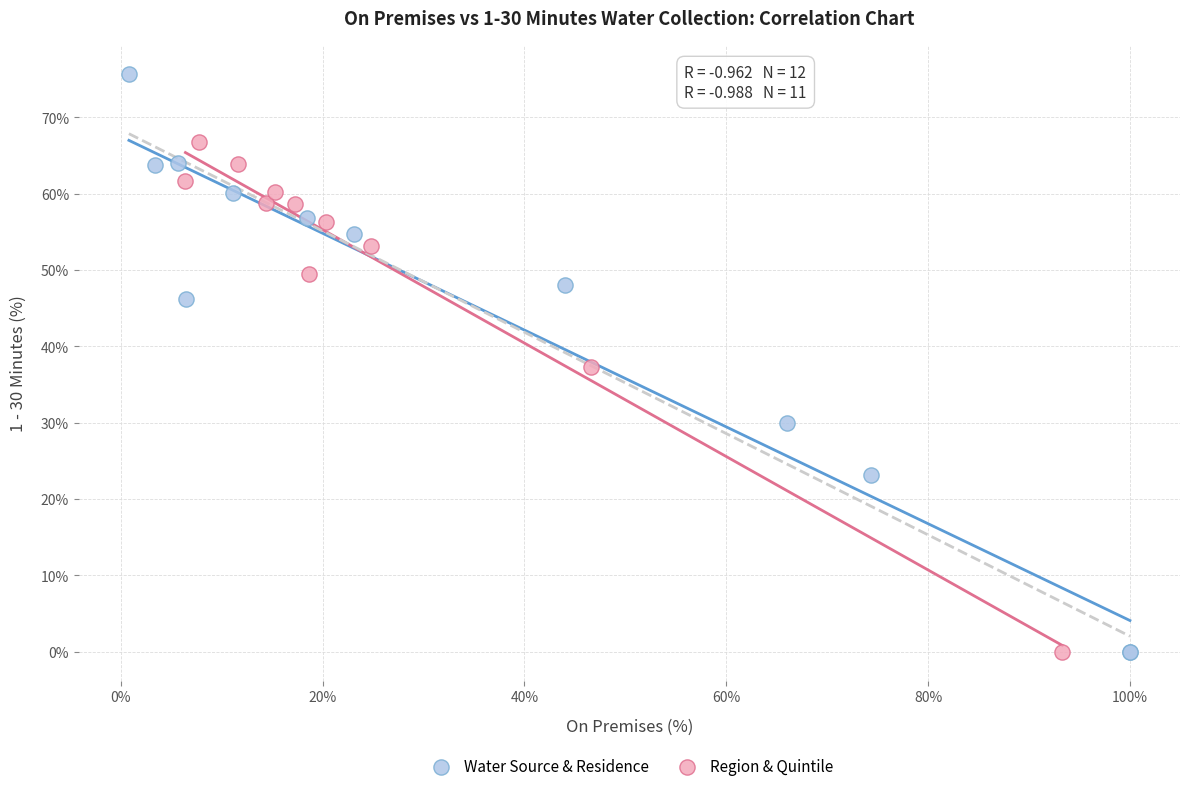

What are all the series names shown in the legend?

Water Source & Residence, Region & Quintile